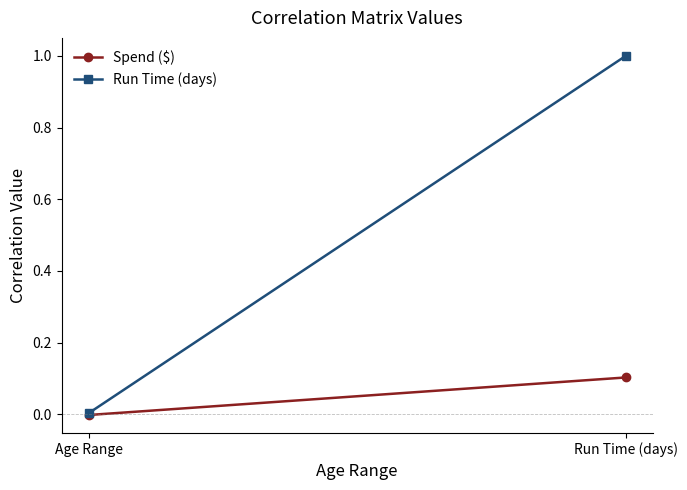

What is the value of the Spend ($) point at the 2nd from the left?

0.1